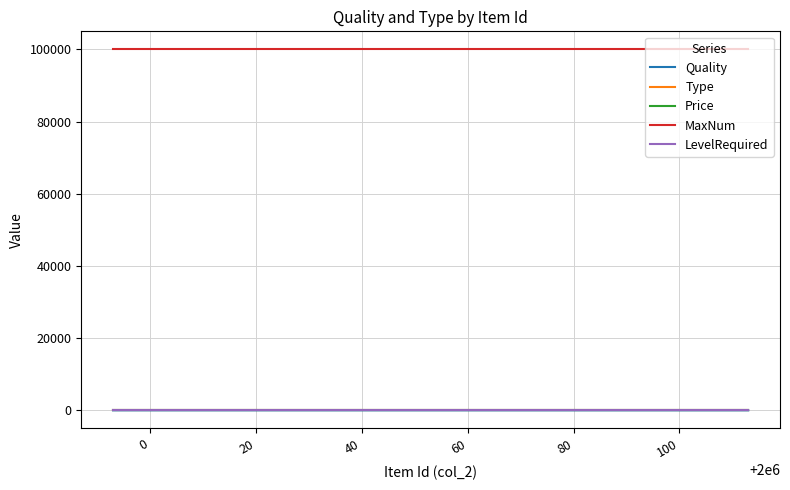

Which series has the largest total across all categories?

MaxNum